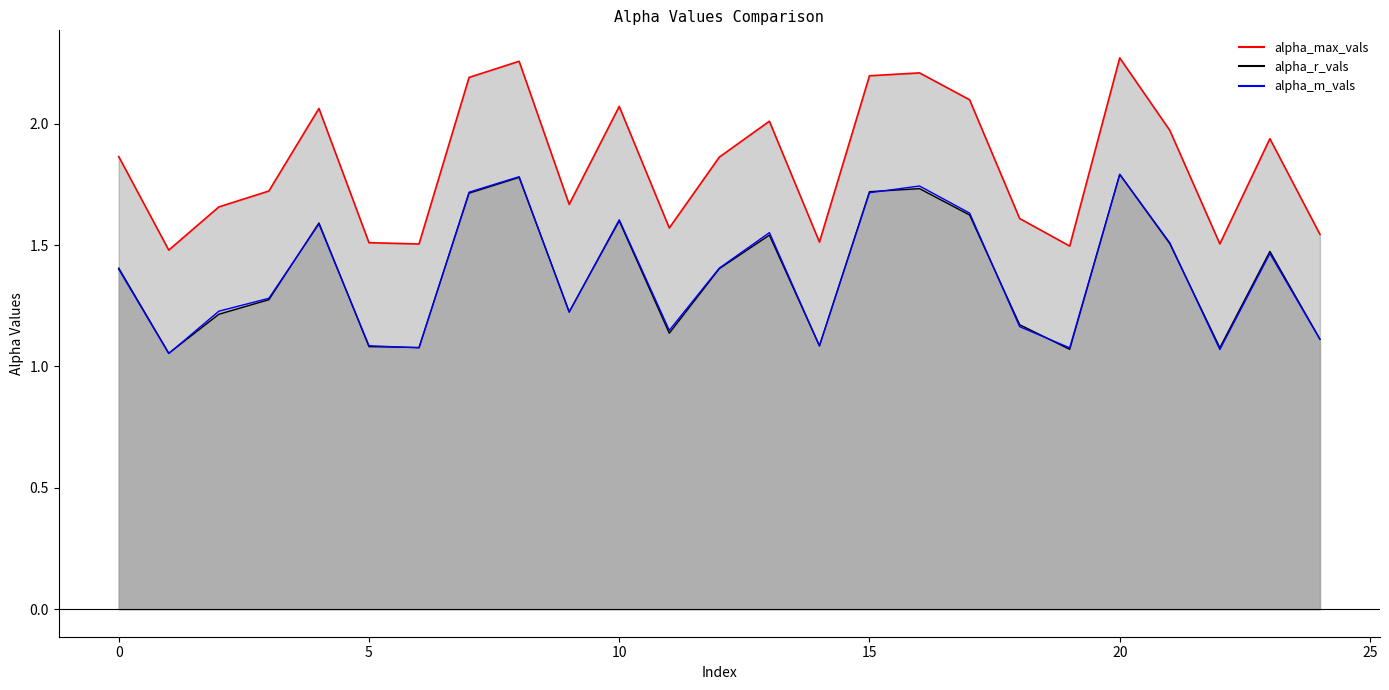

At 13, list the series in order from smallest to largest.

alpha_r_vals, alpha_m_vals, alpha_max_vals